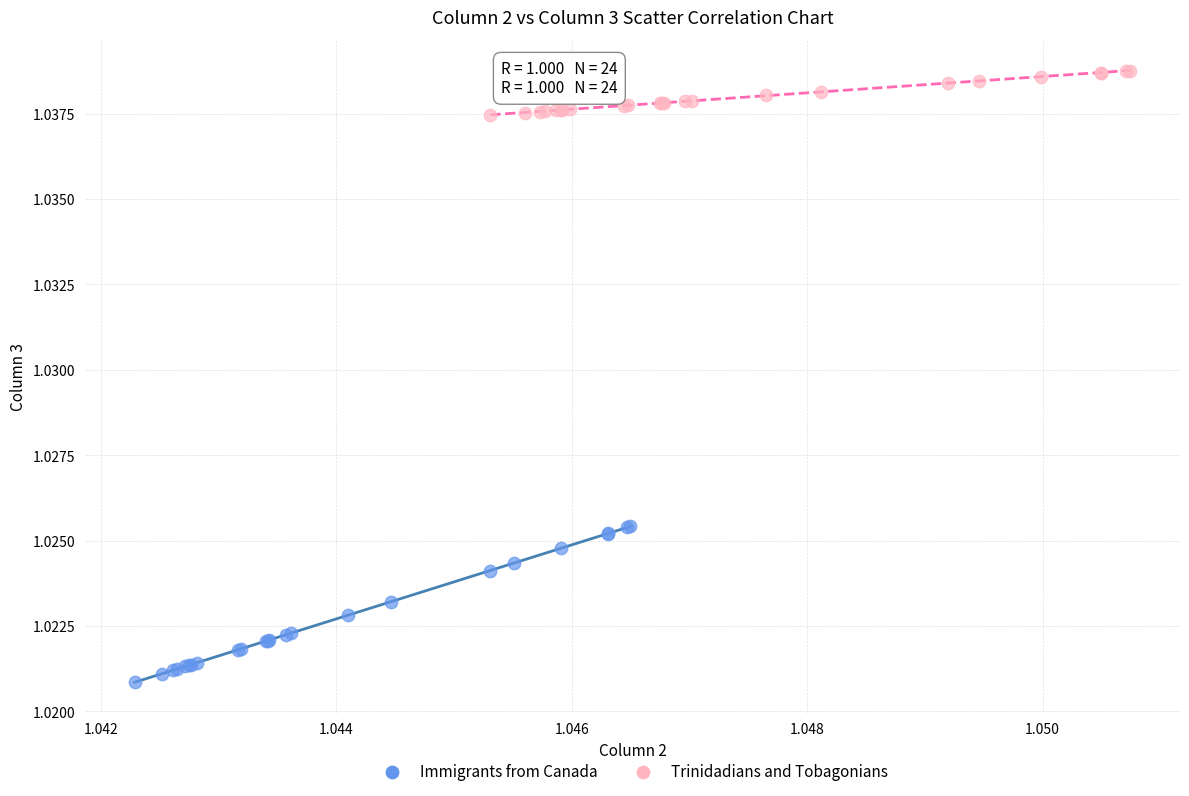

Which series reaches the minimum Y coordinate?

Immigrants from Canada